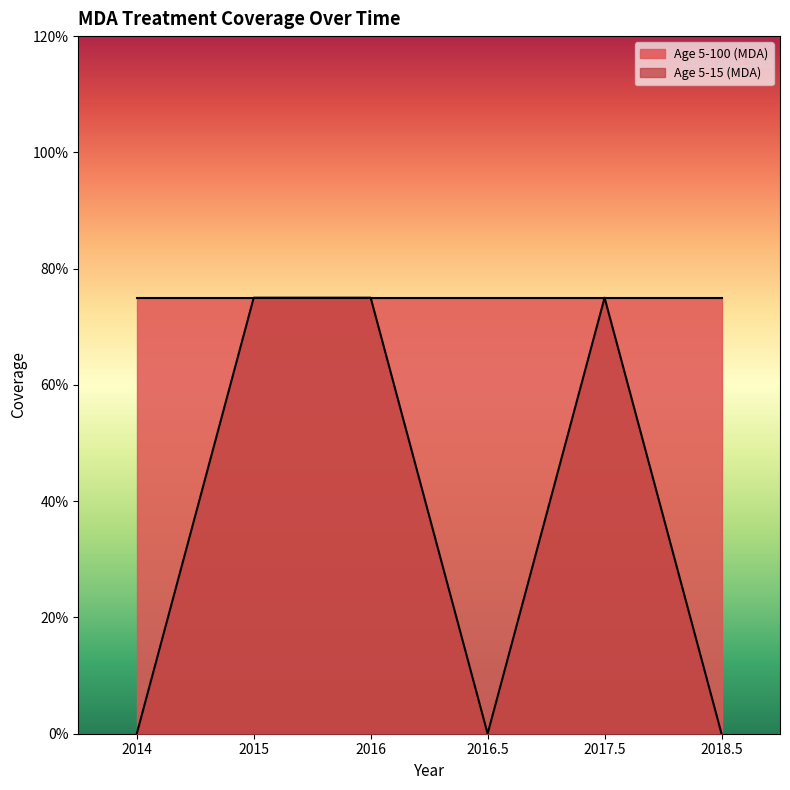

Reading left to right, what are all the values shown in this chart?

2014=0.0	2015=0.8	2016=0.8	2016.5=0.0	2017.5=0.8	2018.5=0.0